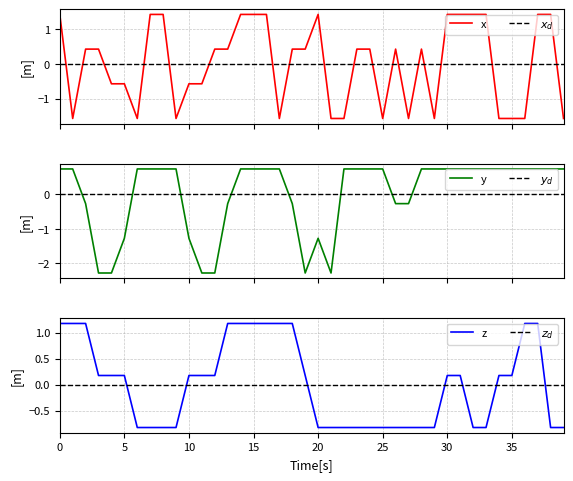

What is the maximum value for x?

1.4